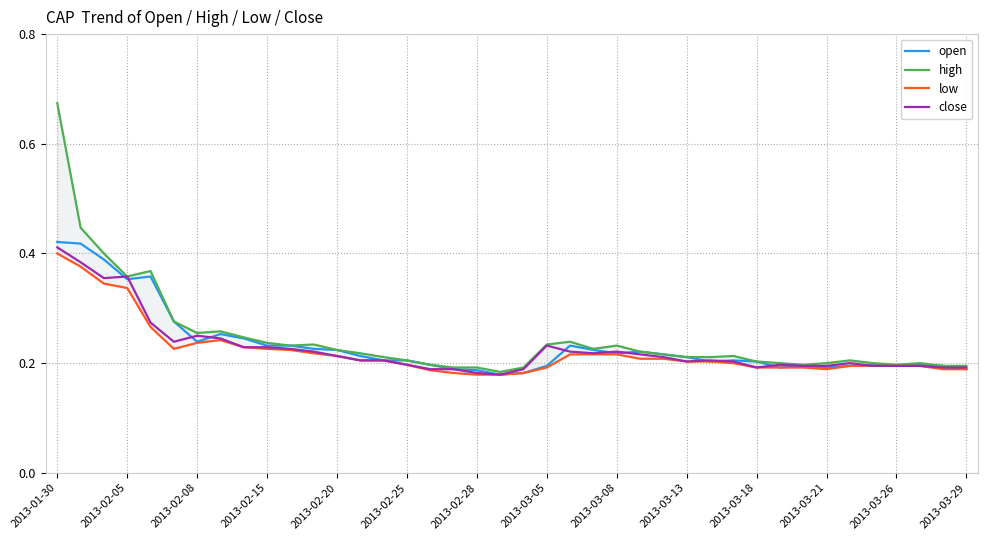

At 2013-02-05, list the series in order from smallest to largest.

low, close, open, high